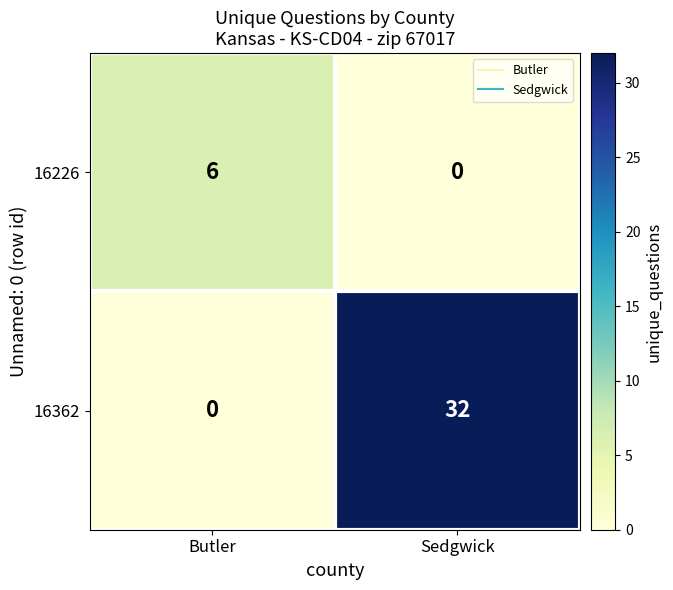

How many distinct data groups are displayed?

2